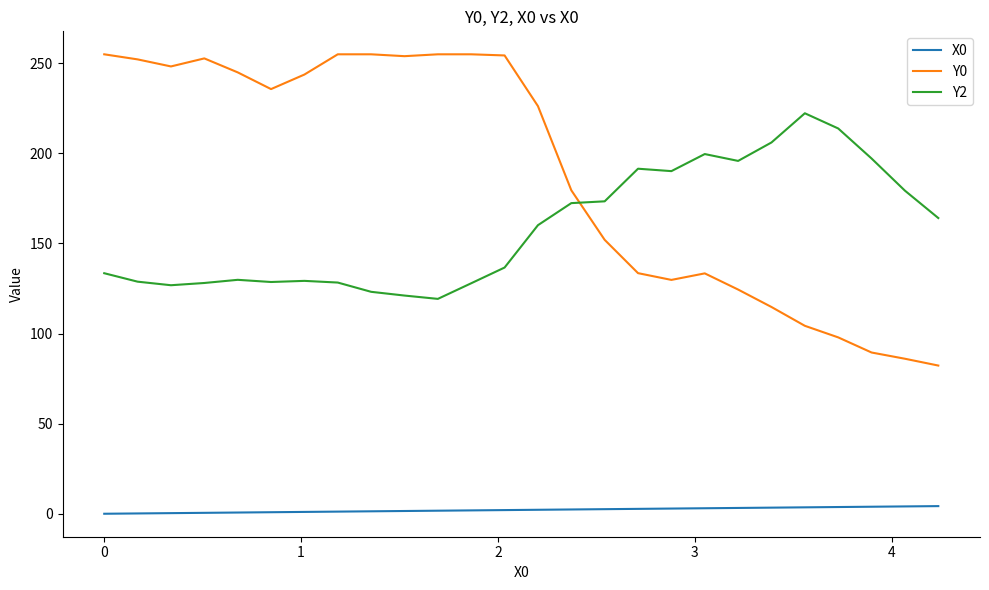

Which series has the widest spread of values?

Y0